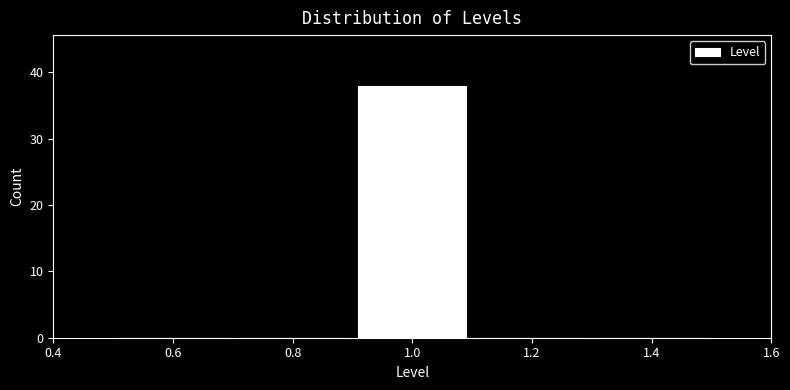

How tall is the bar that spans 0.9 to 1.1 on the x-axis? The values are not printed on the chart, so give them approximately, as read against the axis.

38